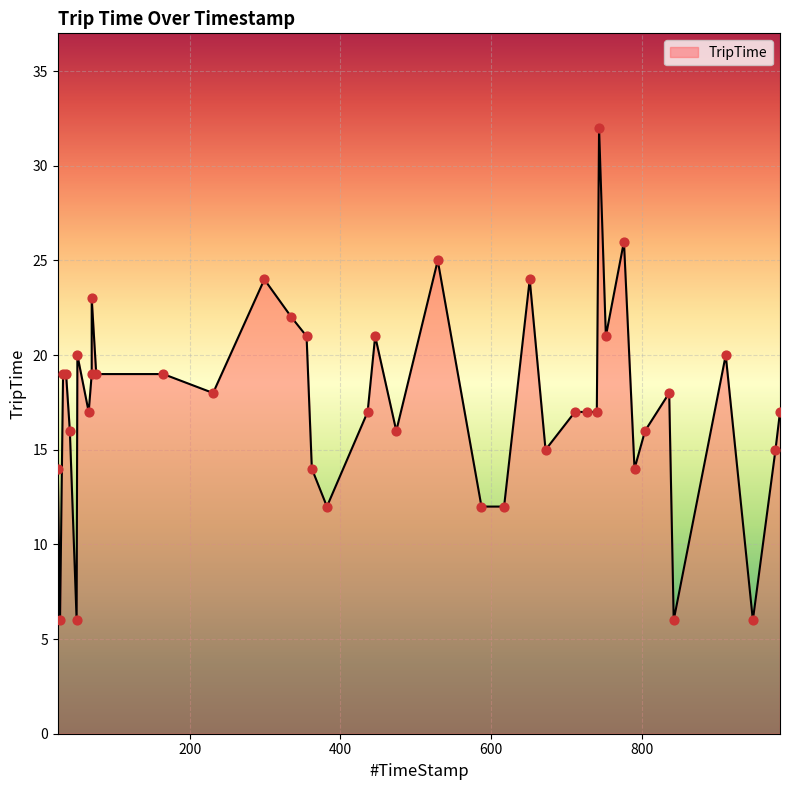

What is the ratio of the value at 446 to the value at 70?

0.9